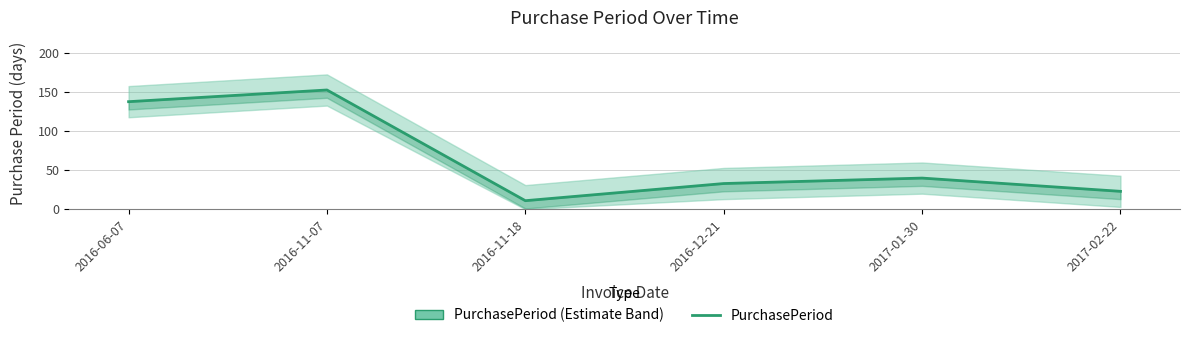

What position from the right is 2017-02-22?

1